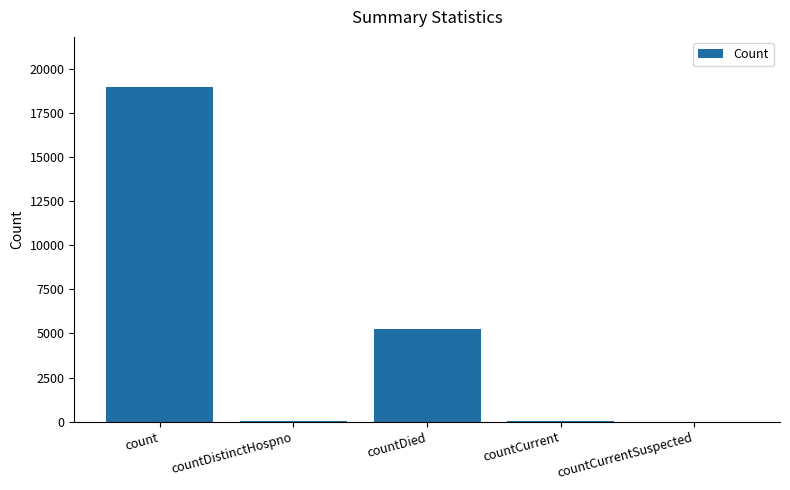

Count the number of categories in the chart.

5